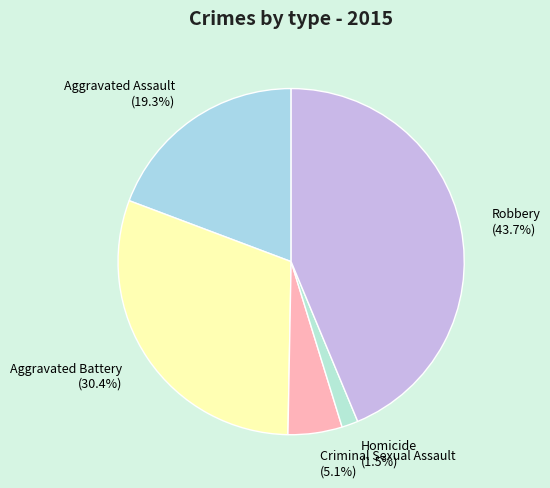

Which slice is the smallest?

Homicide